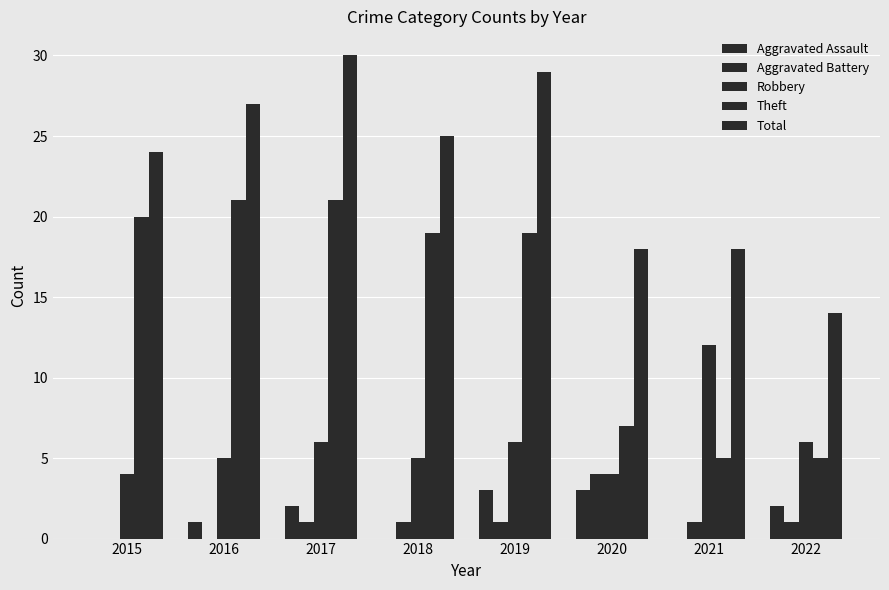

Are the bars grouped side by side (vs. stacked)?

Yes